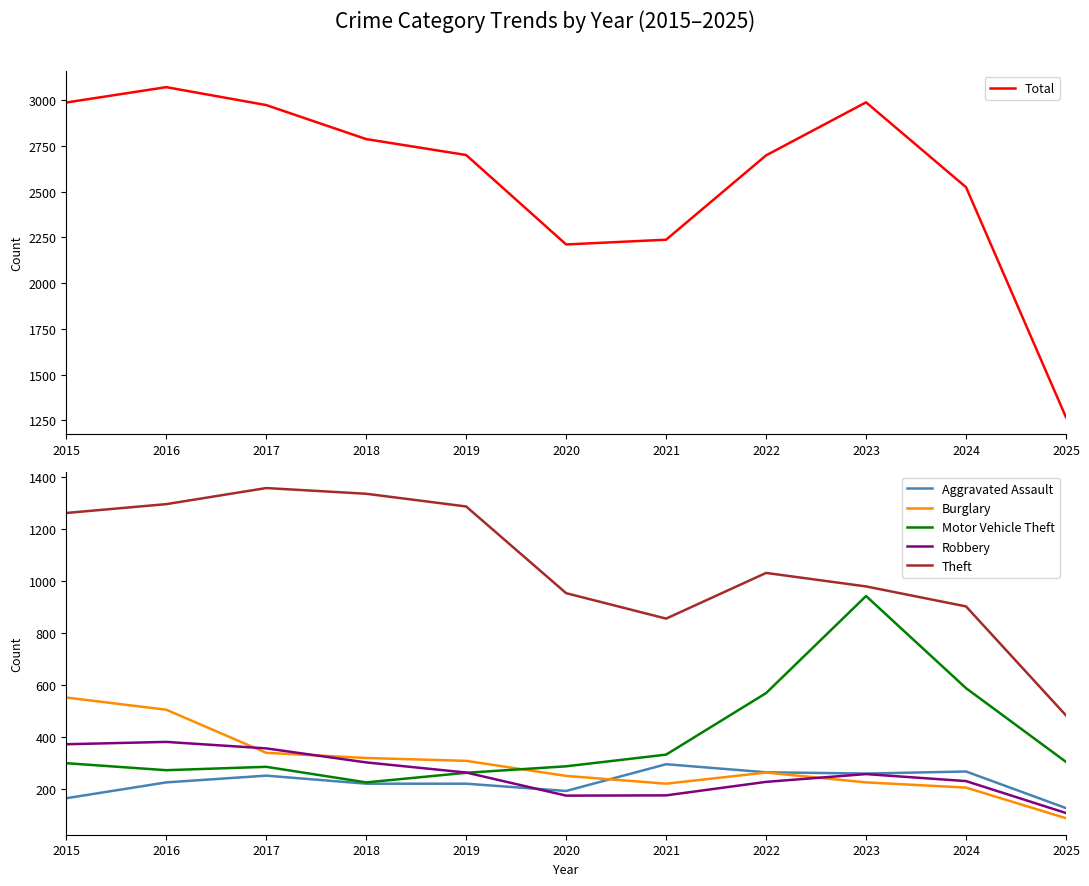

At 2018, list the series in order from largest to smallest.

Total, Theft, Burglary, Robbery, Motor Vehicle Theft, Aggravated Assault